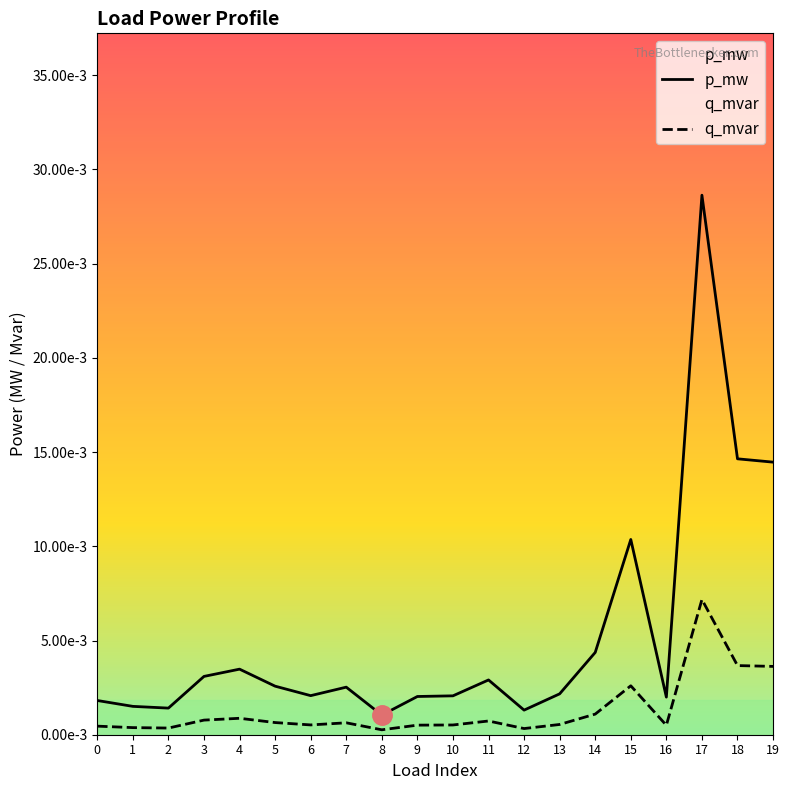

At which category does the chart reach its minimum across all series?

8